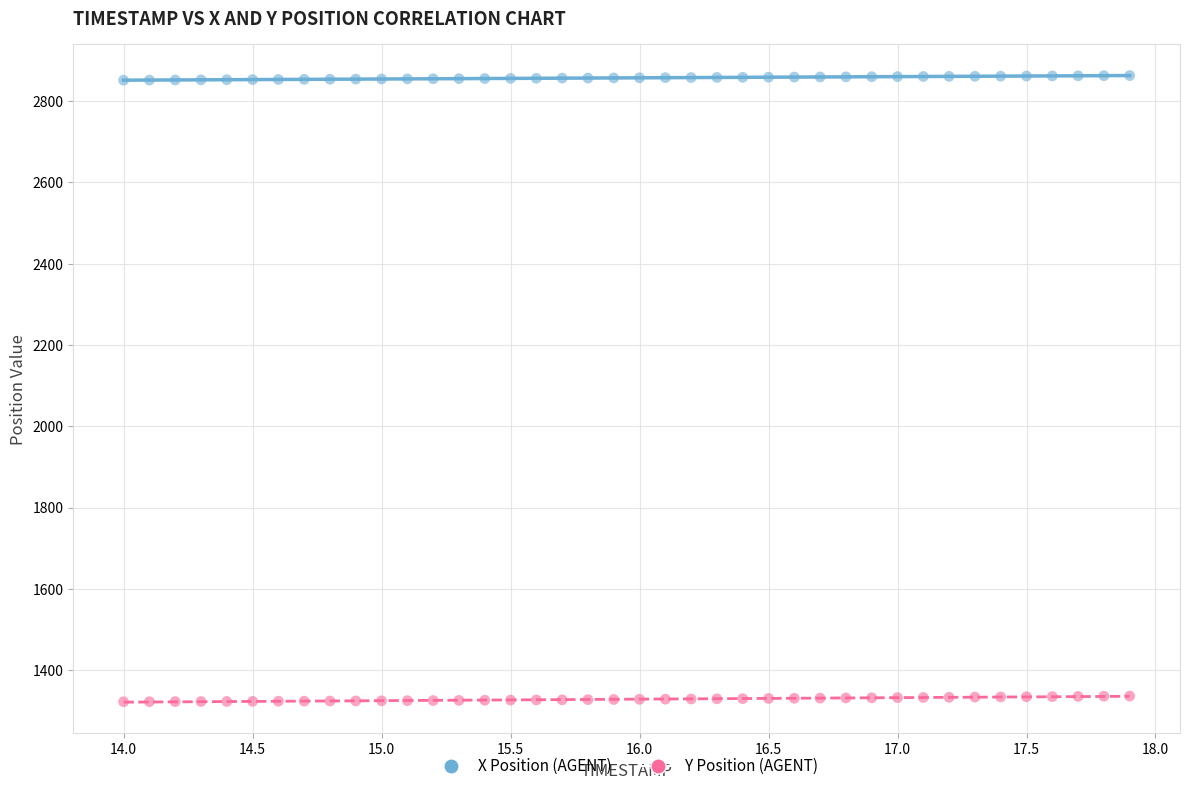

Across all data points, what is the range of X values (max minus min)?

3.9